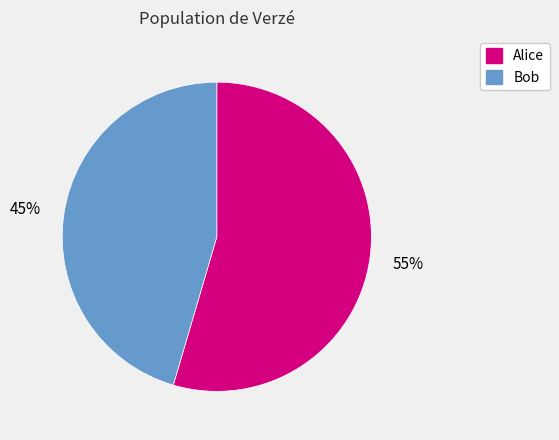

How many slices are in this pie chart?

2